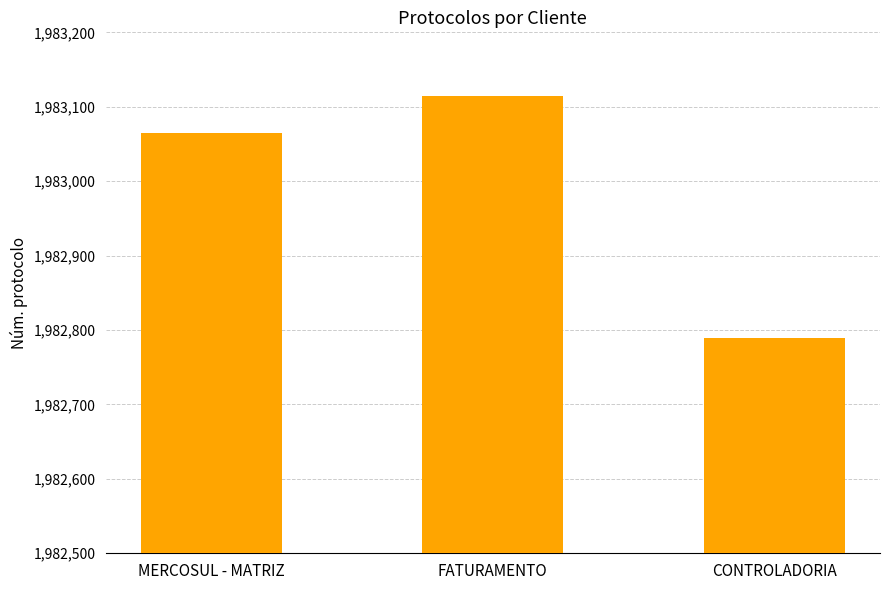

Reading left to right, extract all data points from this chart.

1983065	1983114	1982789